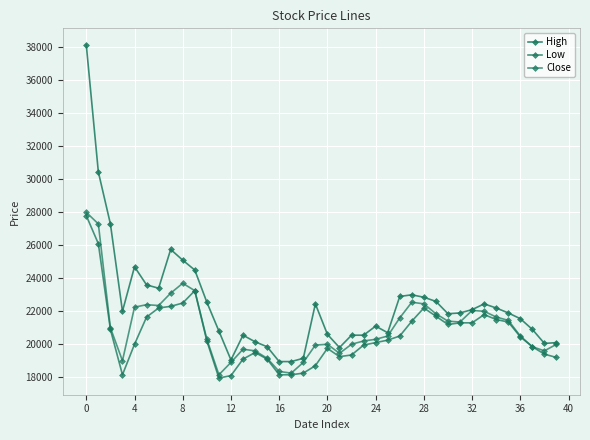

Which series has the widest spread of values?

High